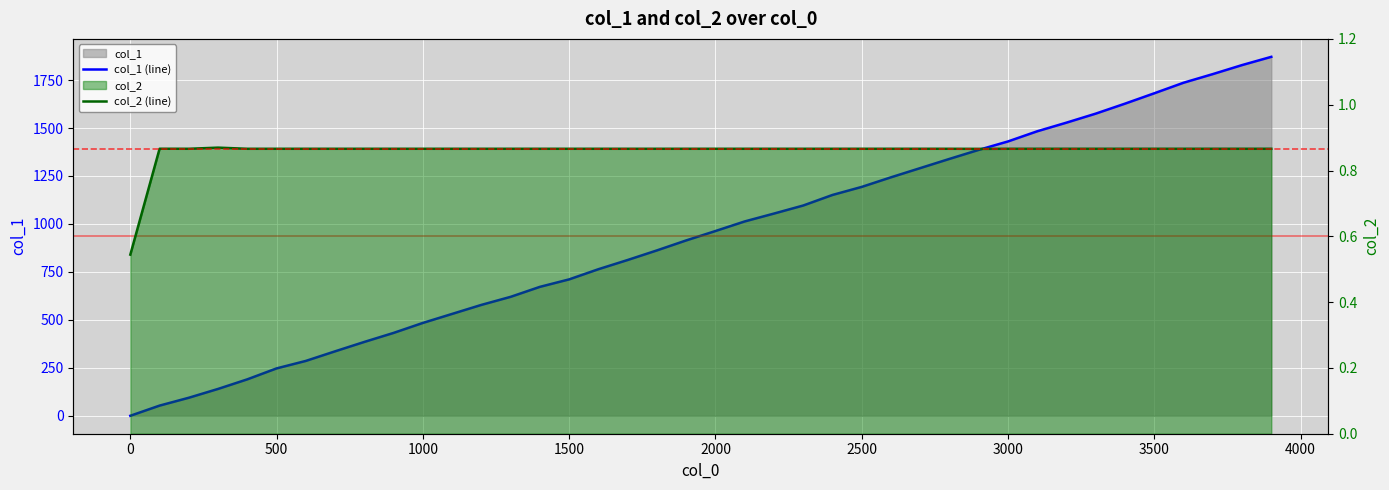

Is the value of col_1 (line) at 36 greater than the value of col_2 (line) at −500?

Yes